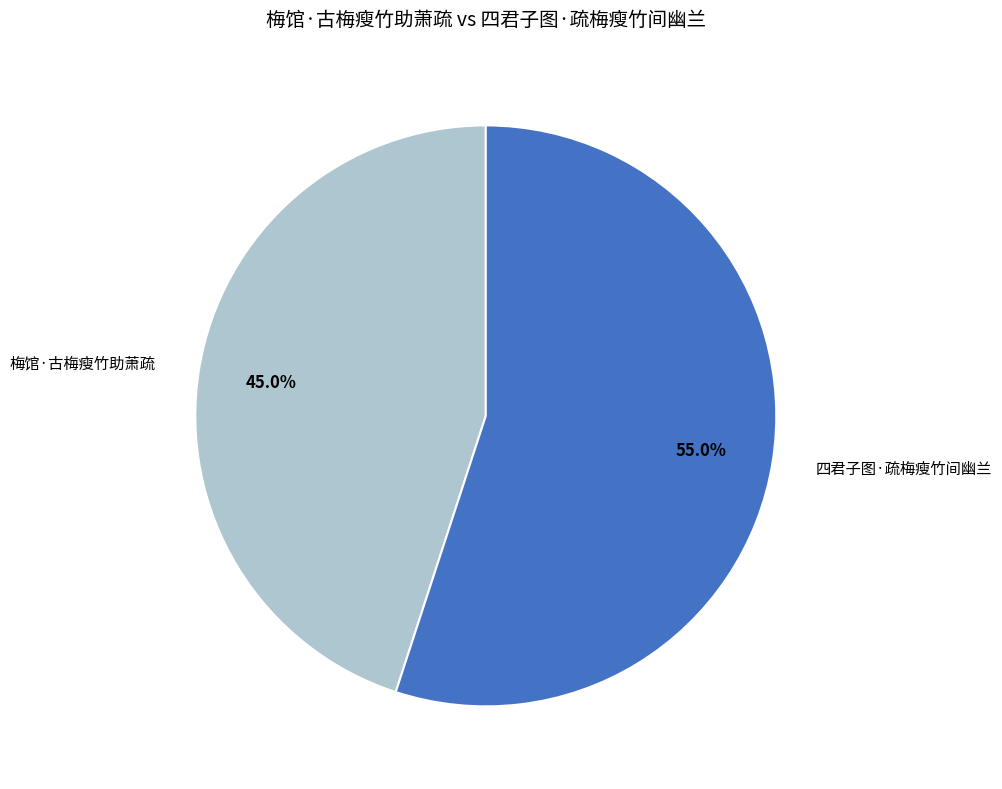

Do 四君子图·疏梅瘦竹间幽兰 and 梅馆·古梅瘦竹助萧疏 together represent more than half of the pie?

Yes